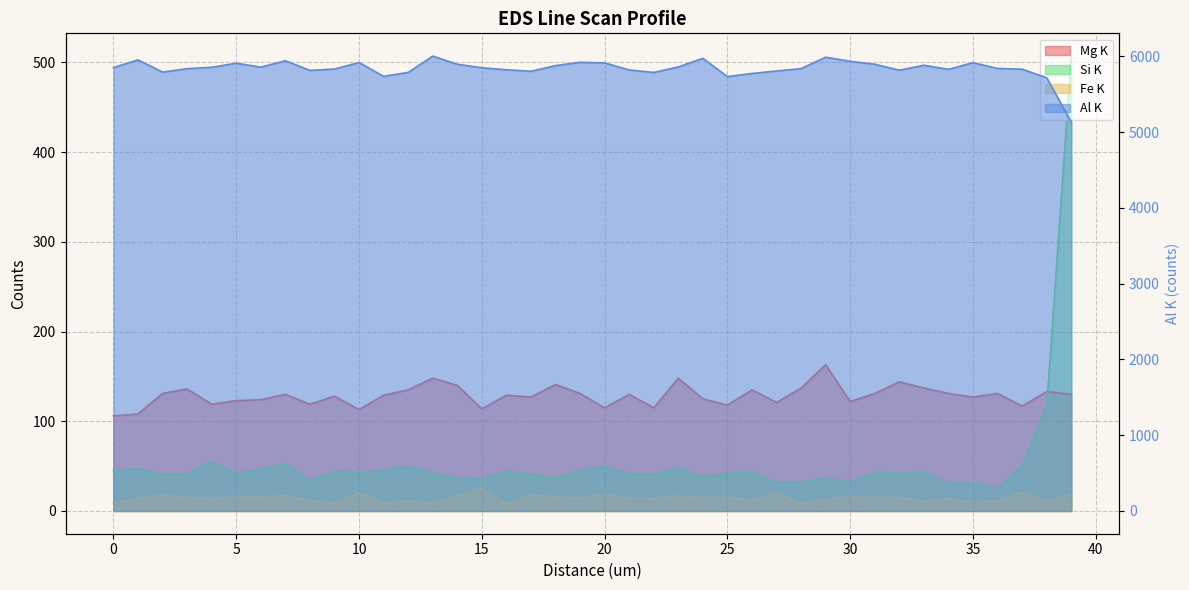

Which series has the largest range (max minus min)?

Al K